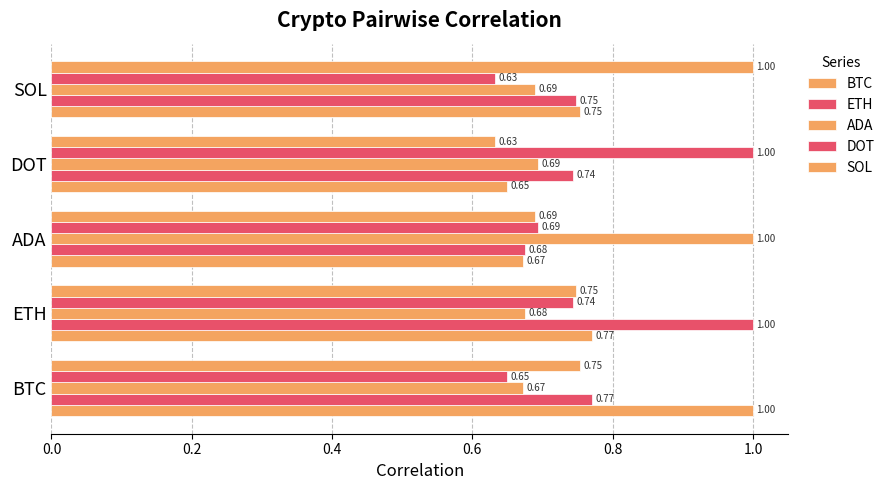

Which series has the largest range (max minus min)?

DOT